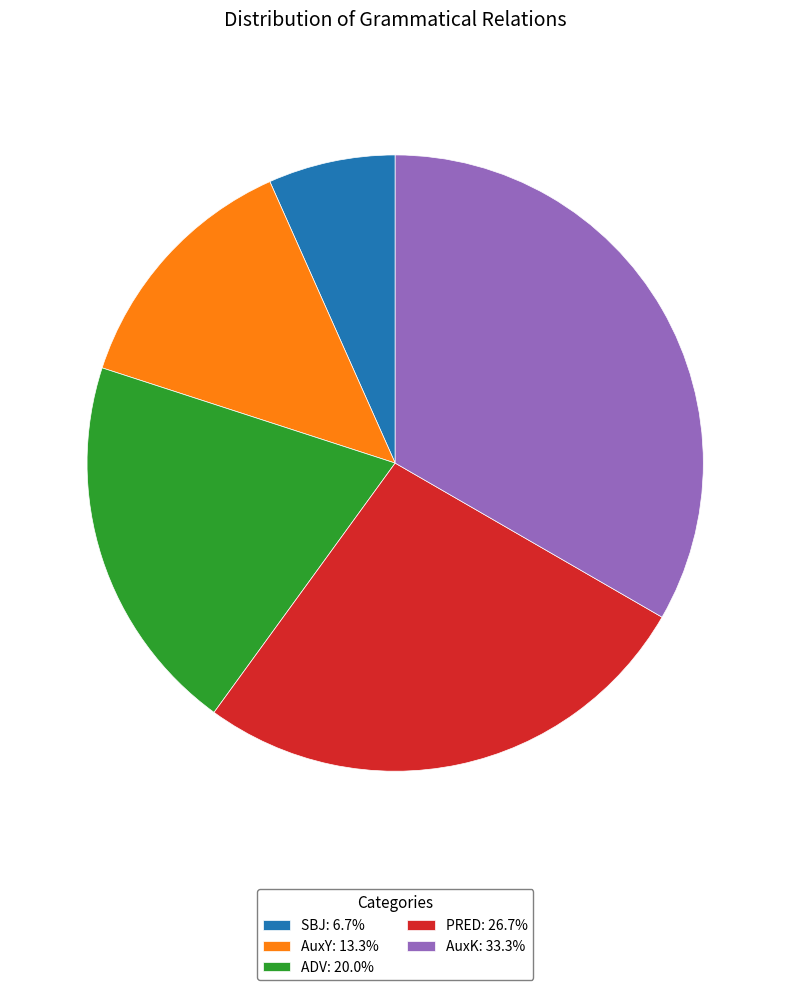

Do SBJ: 6.7% and AuxK: 33.3% together represent more than half of the pie?

No